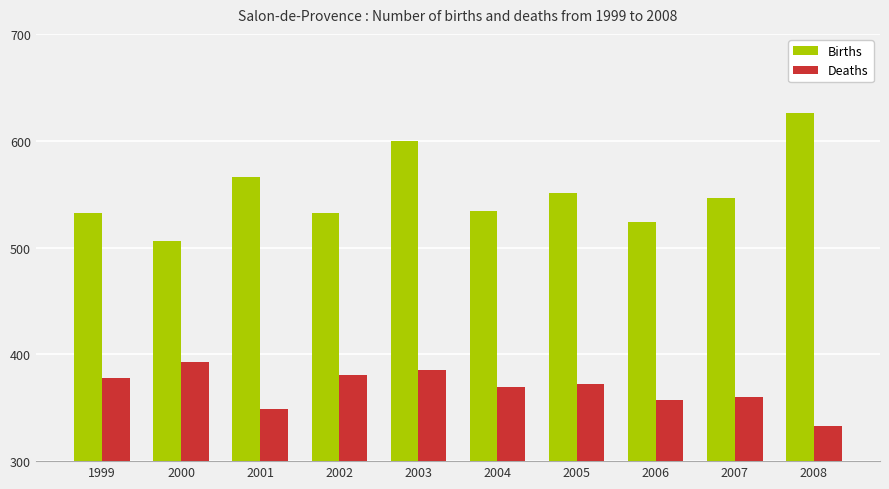

At which label is Births closest to 566?

2001